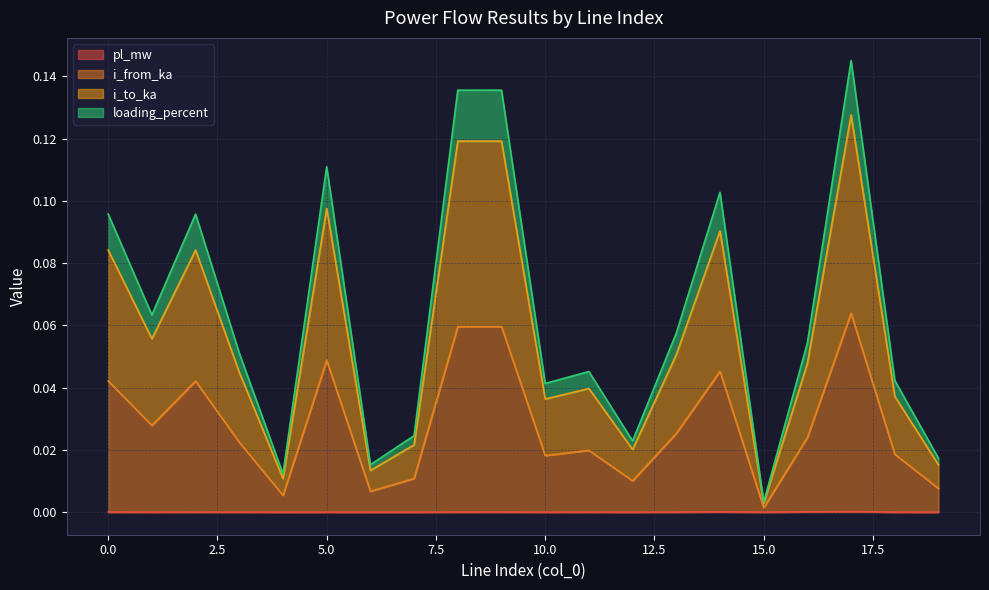

What is the value of the i_from_ka point at the 10th from the left?

0.1